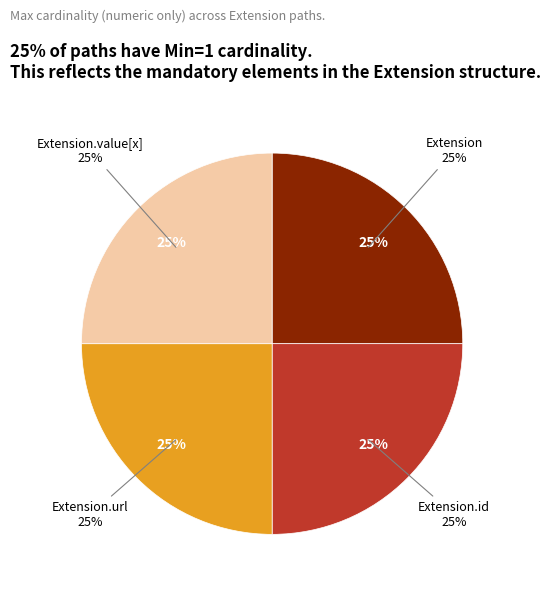

Does Extension.value[x] represent more than half of the total?

No